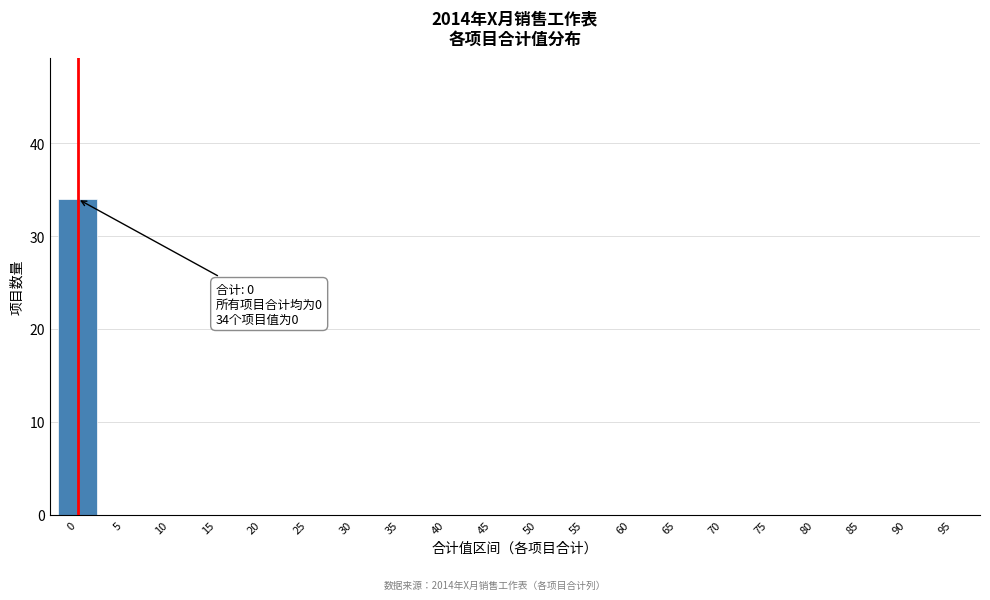

Reading left to right, what are all the values shown in this chart?

0=34	5=0	10=0	15=0	20=0	25=0	30=0	35=0	40=0	45=0	50=0	55=0	60=0	65=0	70=0	75=0	80=0	85=0	90=0	95=0